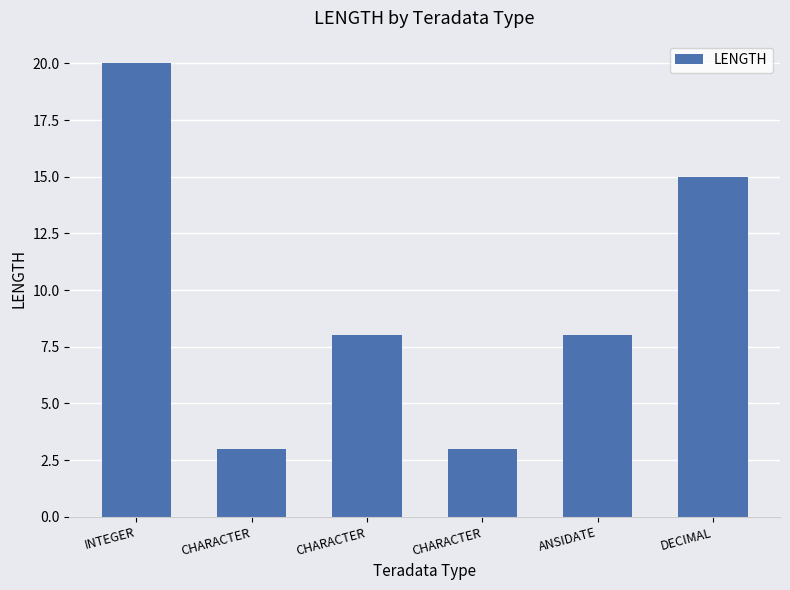

Reading left to right, what are all the values shown in this chart?

INTEGER=20	CHARACTER=3	CHARACTER=8	CHARACTER=3	ANSIDATE=8	DECIMAL=15